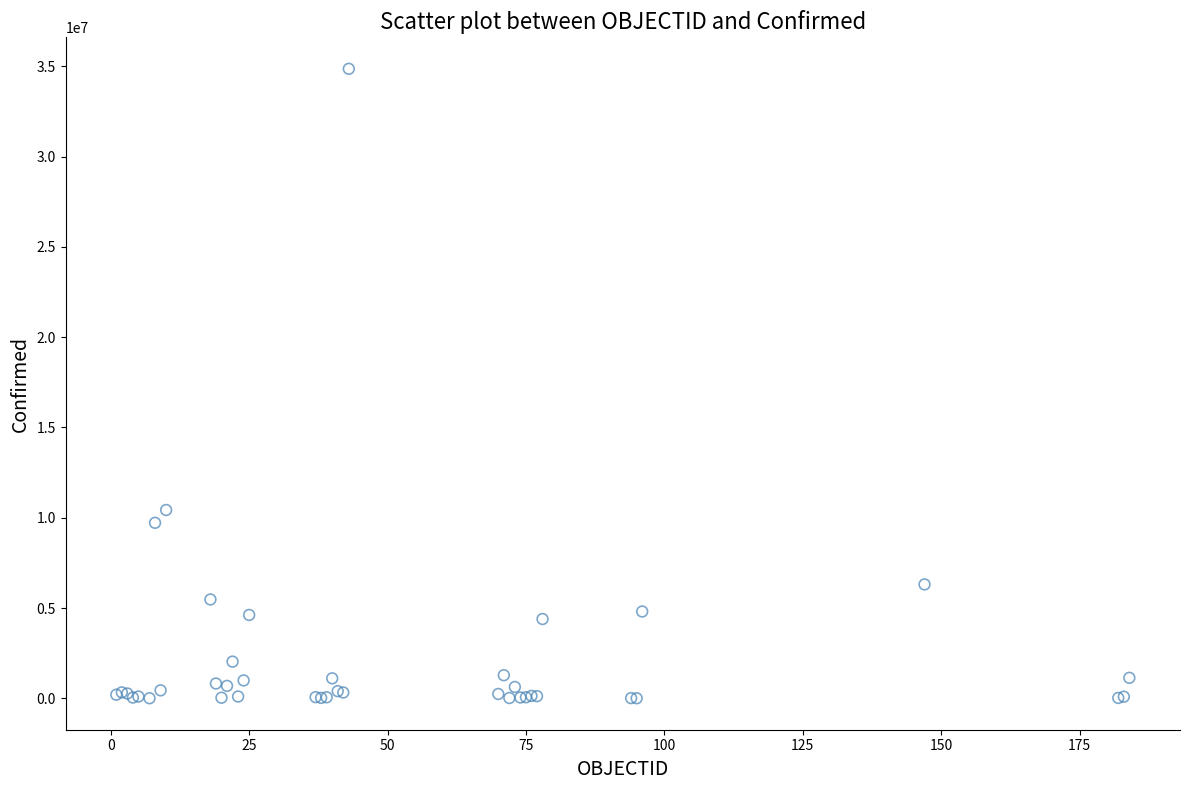

What Y value in the scatter plot is closest to 17431561?

10429996